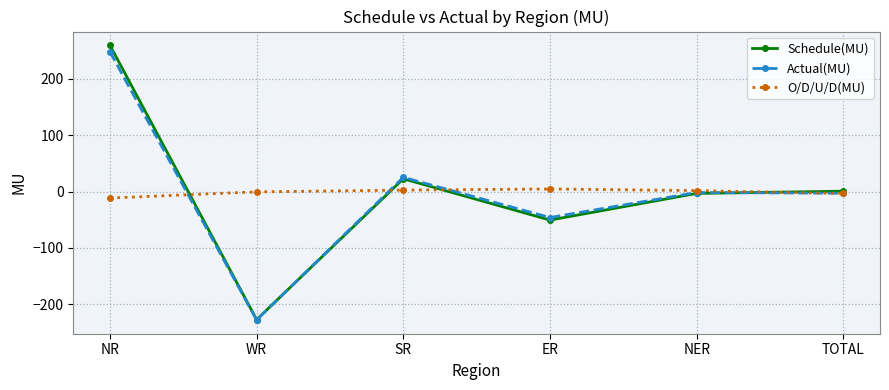

At which category is the sum across all series the highest?

NR